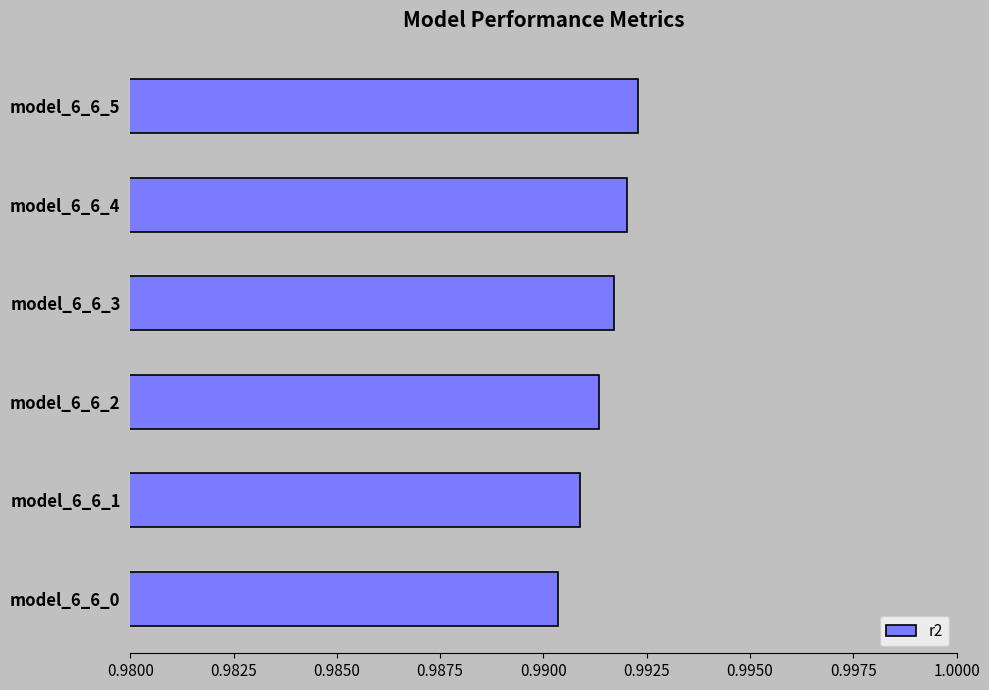

What is the sum of all values?

5.9